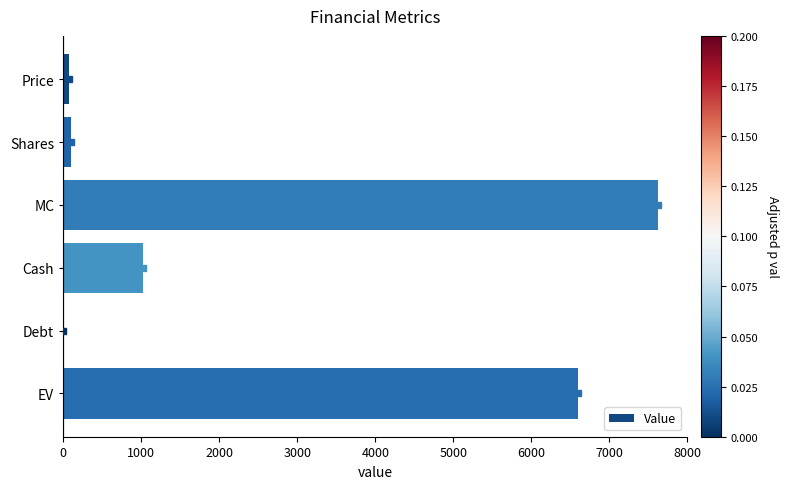

What is the sum of the values at Cash and MC?

8644.3